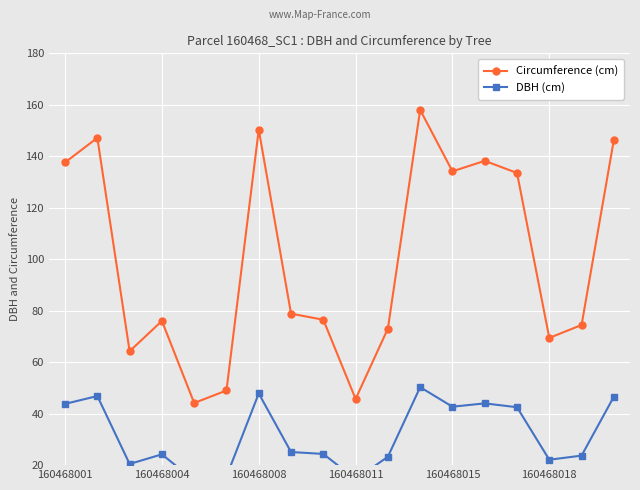

True or false: Circumference (cm) has more than 2 points higher than both neighbors.

True